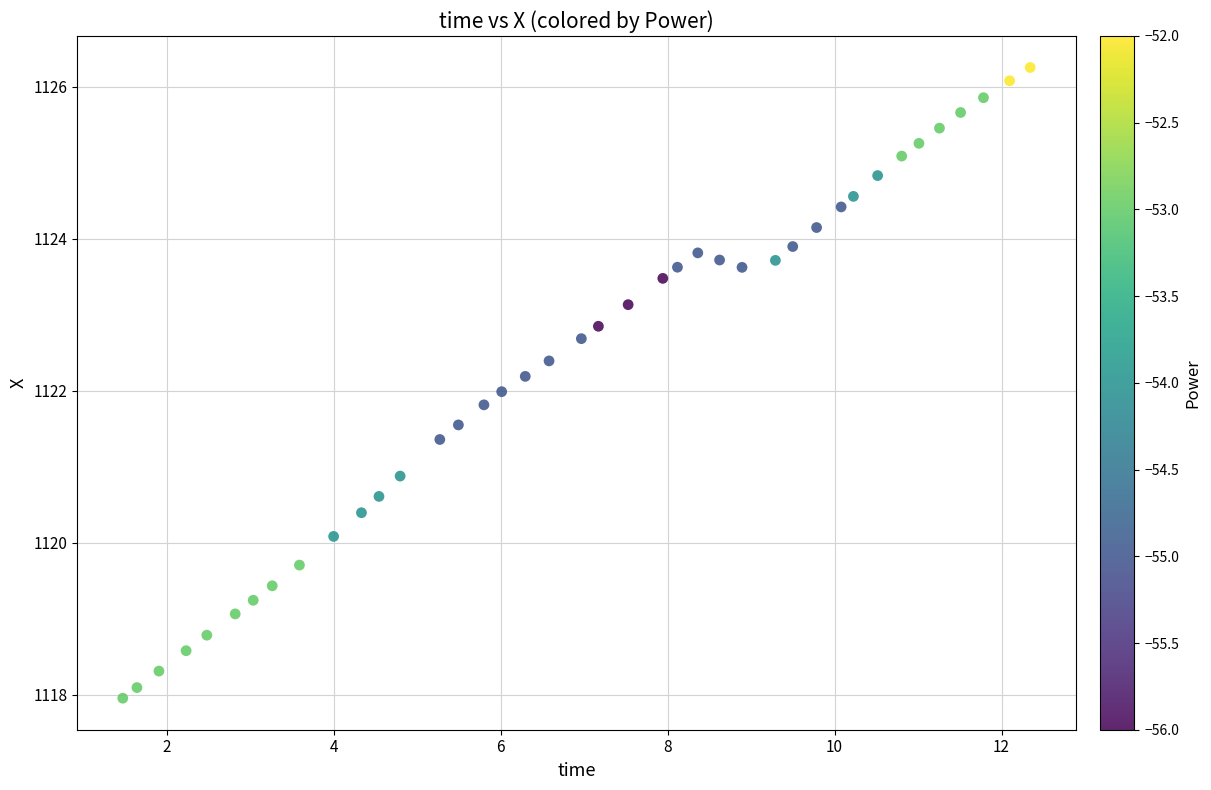

What is the range of X values (max minus min)?

10.9